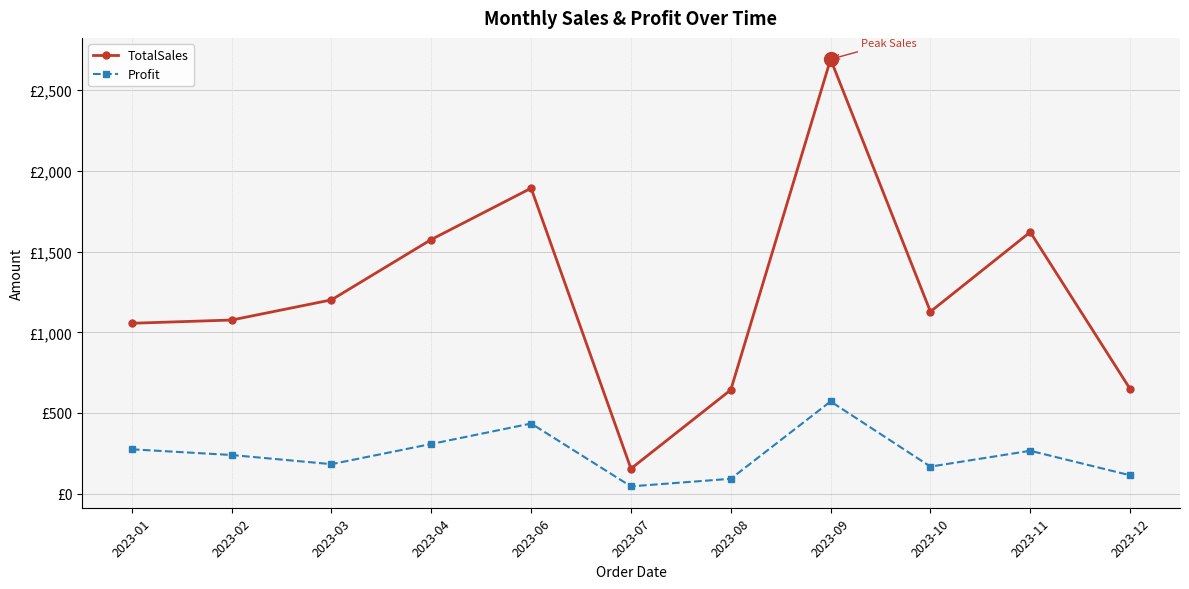

At which category does TotalSales reach its first local peak?

2023-06